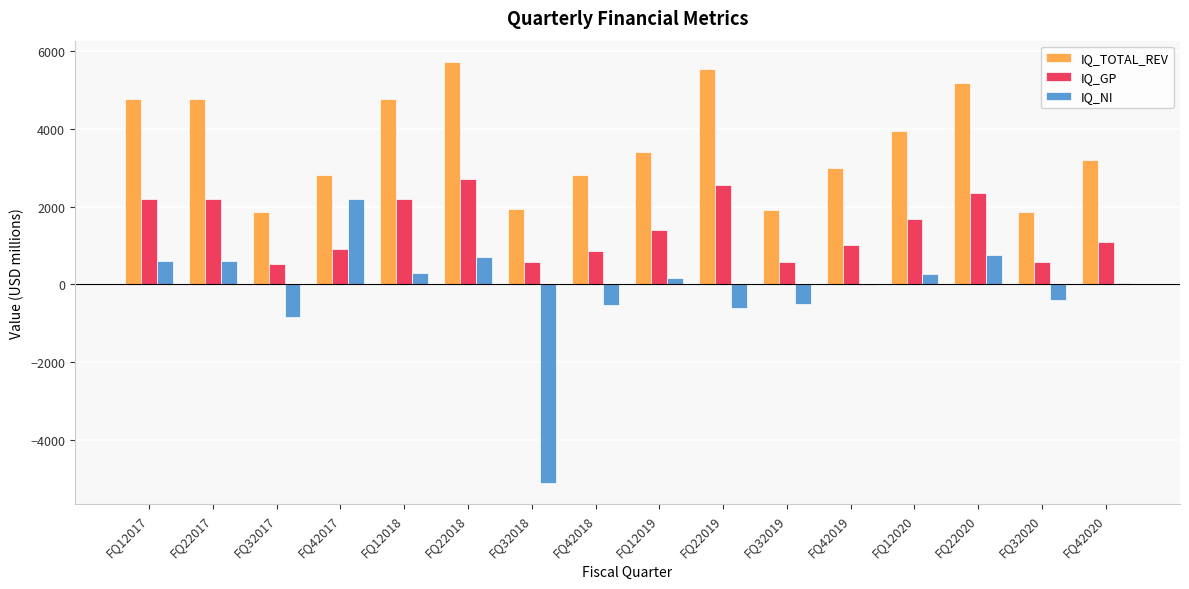

What is the maximum value for IQ_GP?

2720.0